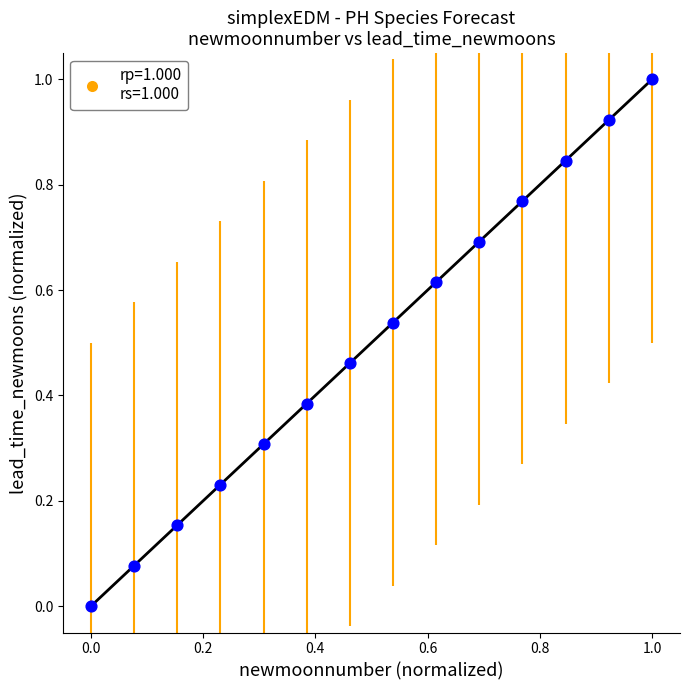

What is the range of Y values (max minus min)?

1.0